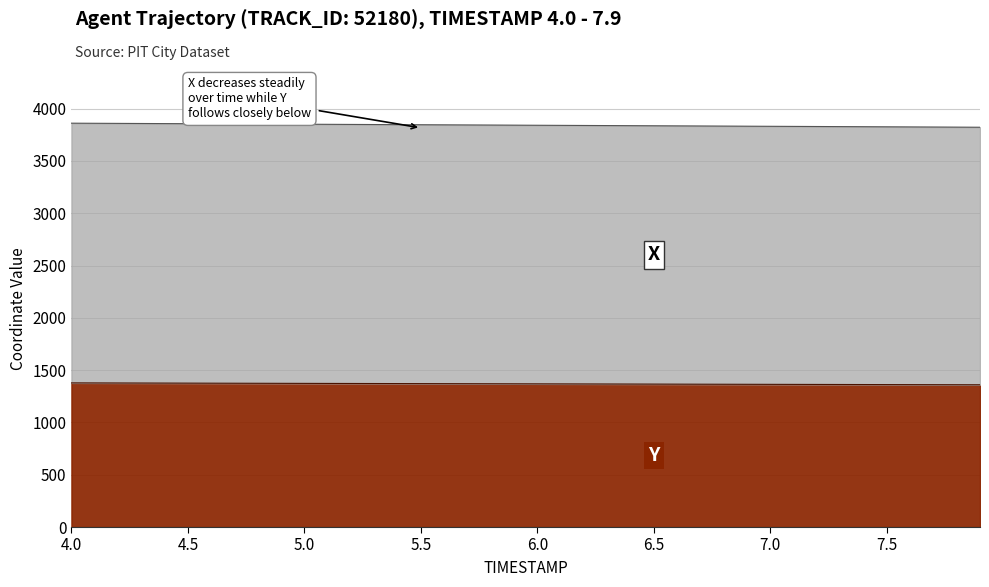

What is the total value across all series at 6.0?

3841.3